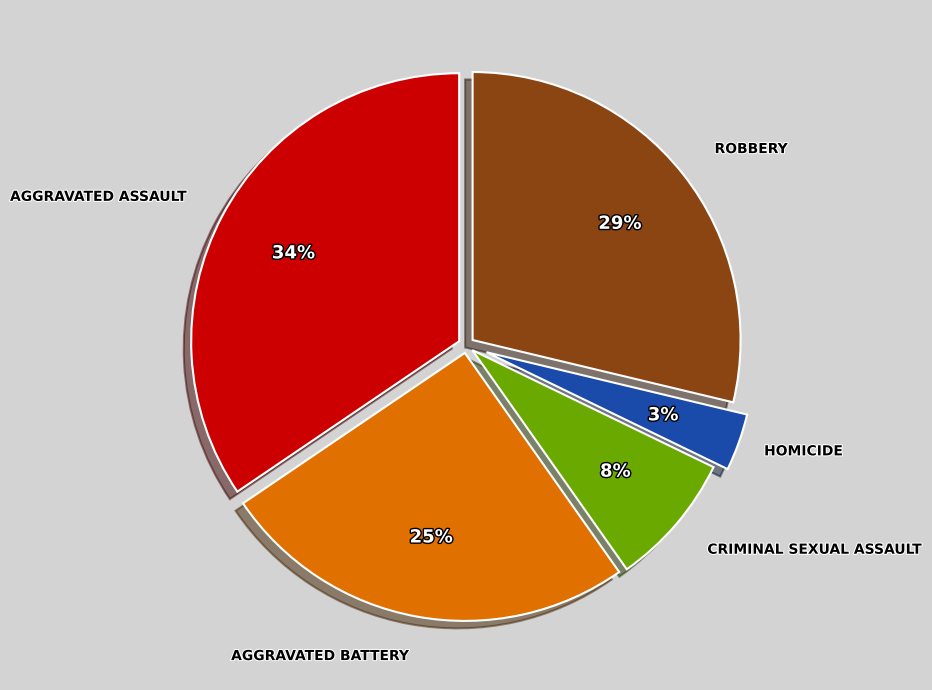

Is there a majority slice in this chart?

No